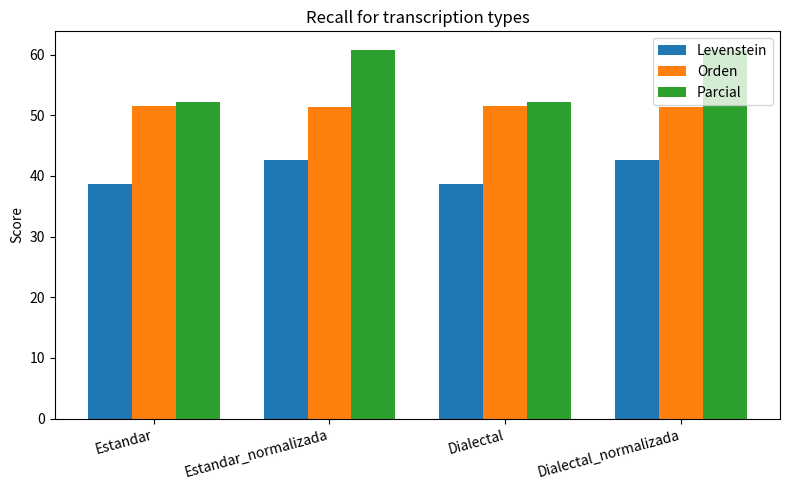

Rank the series by their average value, from highest to lowest.

Parcial, Orden, Levenstein